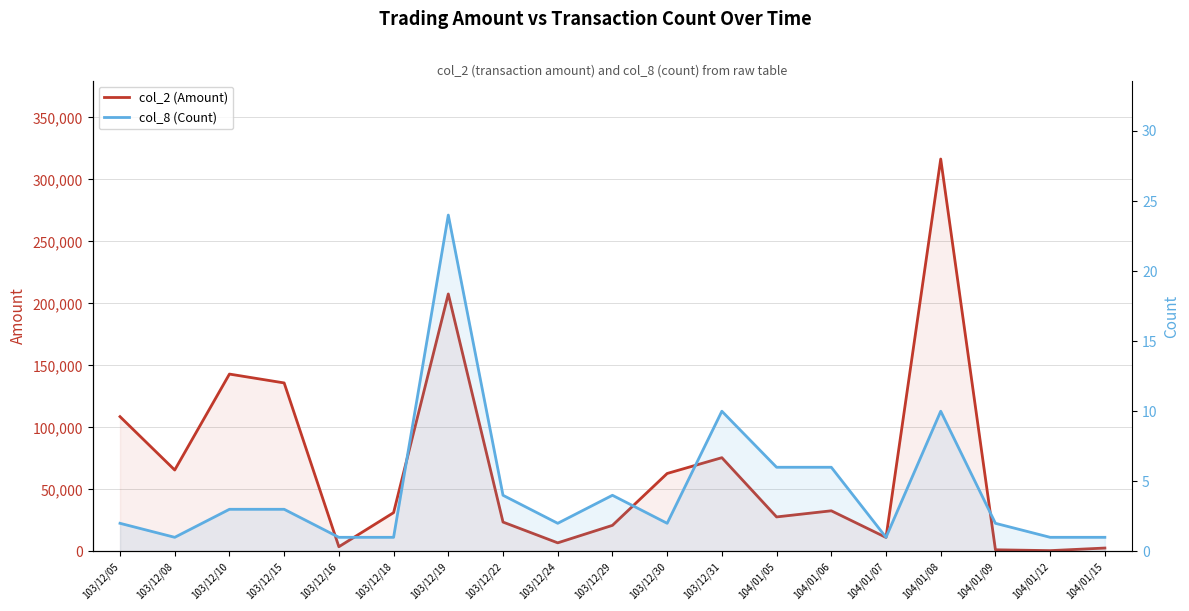

What is the difference between the col_8 (Count) values at 103/12/30 and 103/12/08?

1